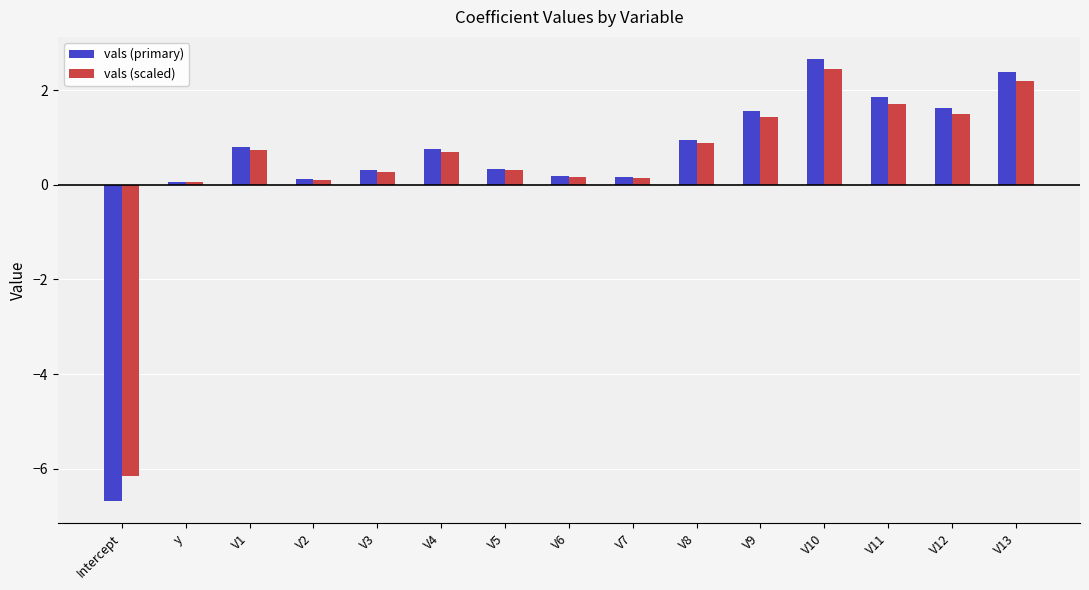

Is it true that vals (primary) equals 0.9 at V10?

False